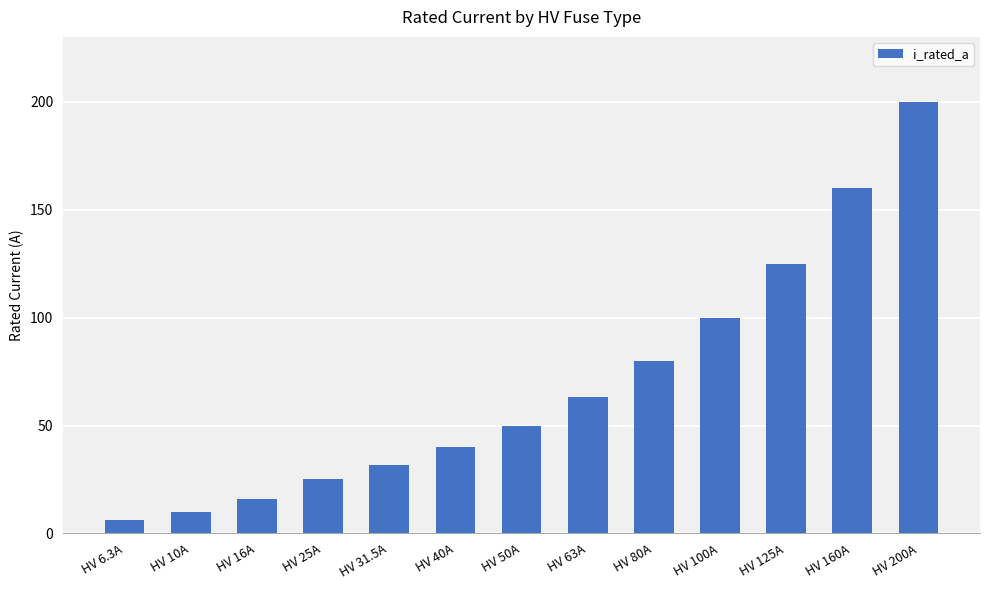

Reading right to left, extract all data points from this chart.

HV 200A=200.0	HV 160A=160.0	HV 125A=125.0	HV 100A=100.0	HV 80A=80.0	HV 63A=63.0	HV 50A=50.0	HV 40A=40.0	HV 31.5A=31.5	HV 25A=25.0	HV 16A=16.0	HV 10A=10.0	HV 6.3A=6.3